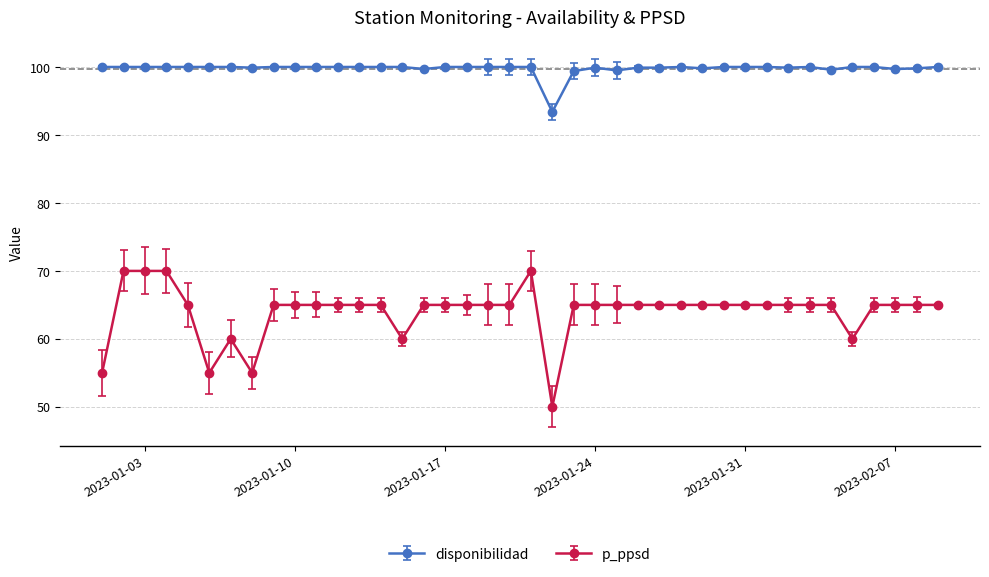

True or false: disponibilidad and p_ppsd intersect in this chart.

False